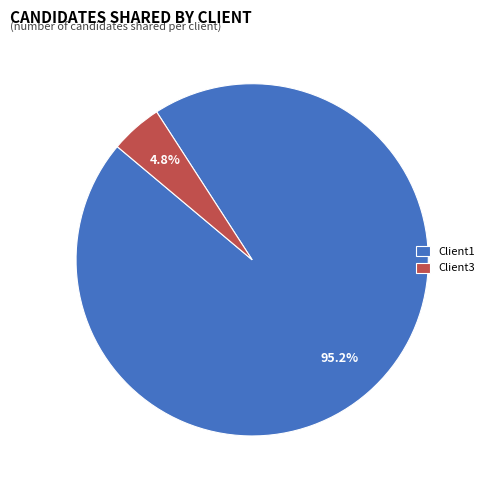

Which slice is the smallest?

Client3